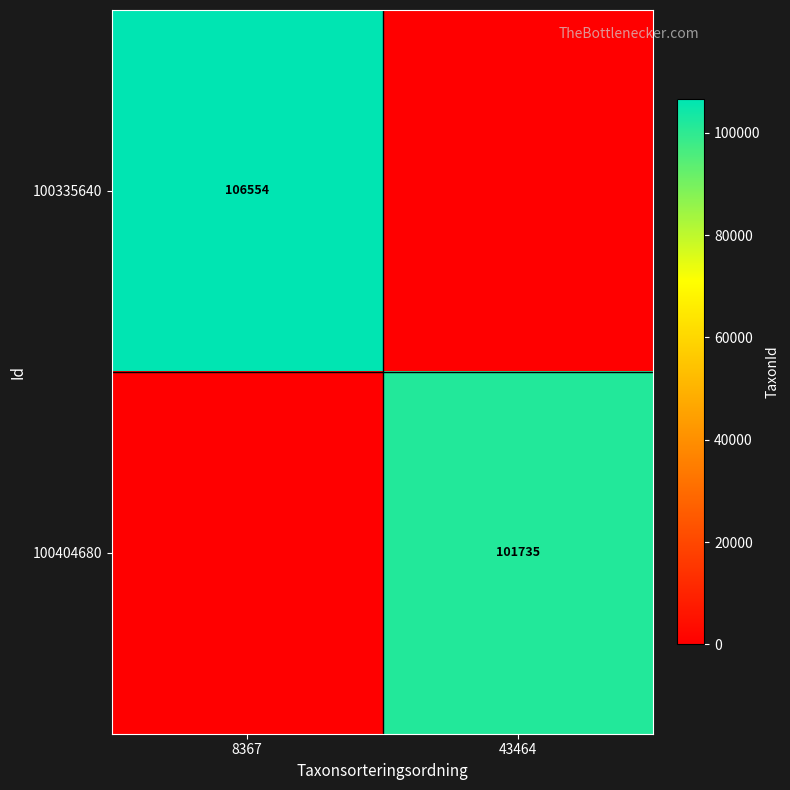

Is it true that 100335640 equals 32566 at 8367?

False